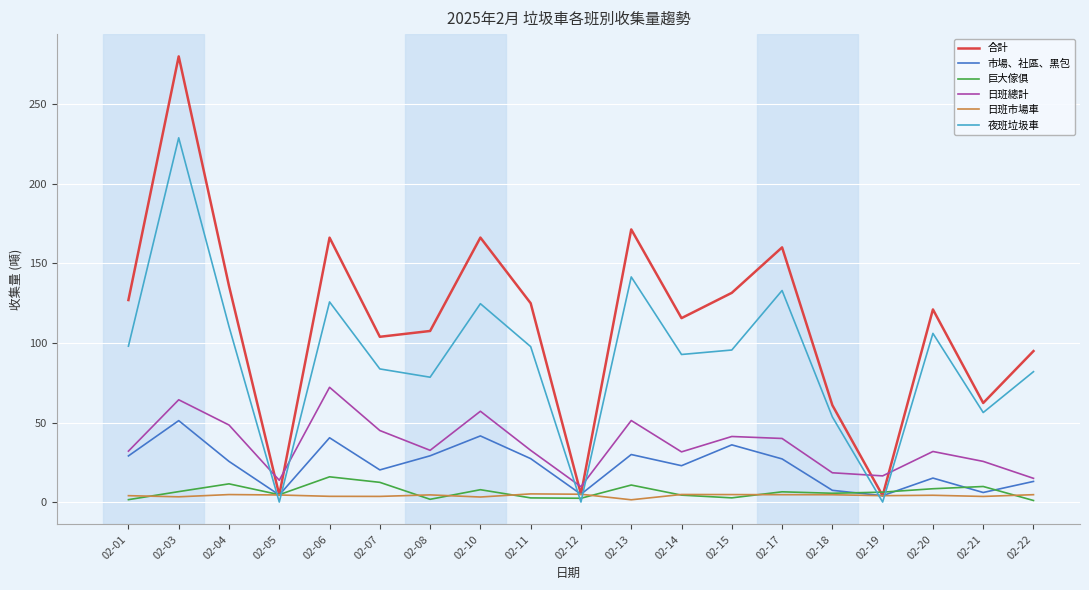

Which series changed the most between 02-05 and 02-06?

合計